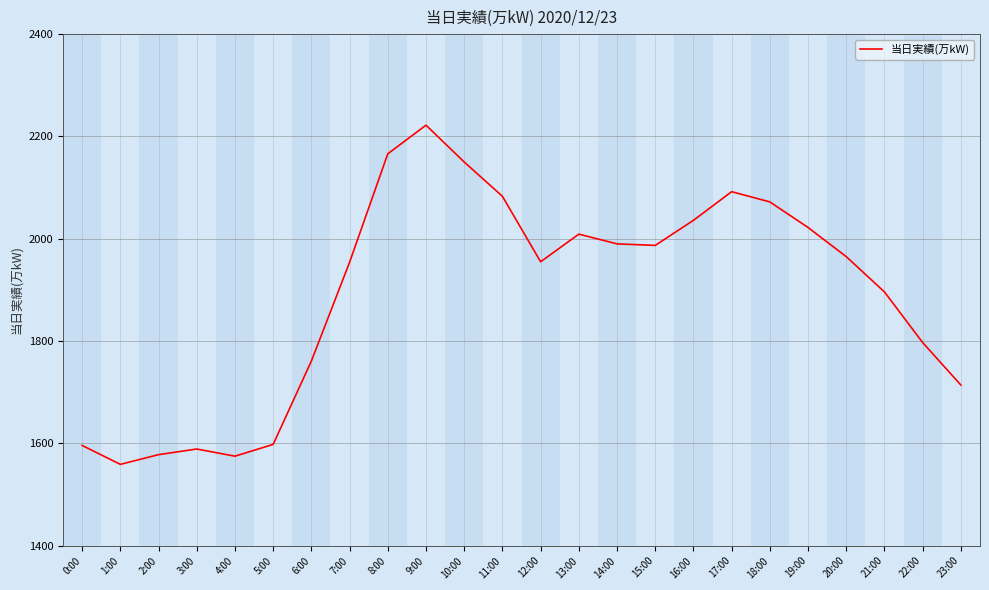

Does the chart have visible grid lines?

Yes